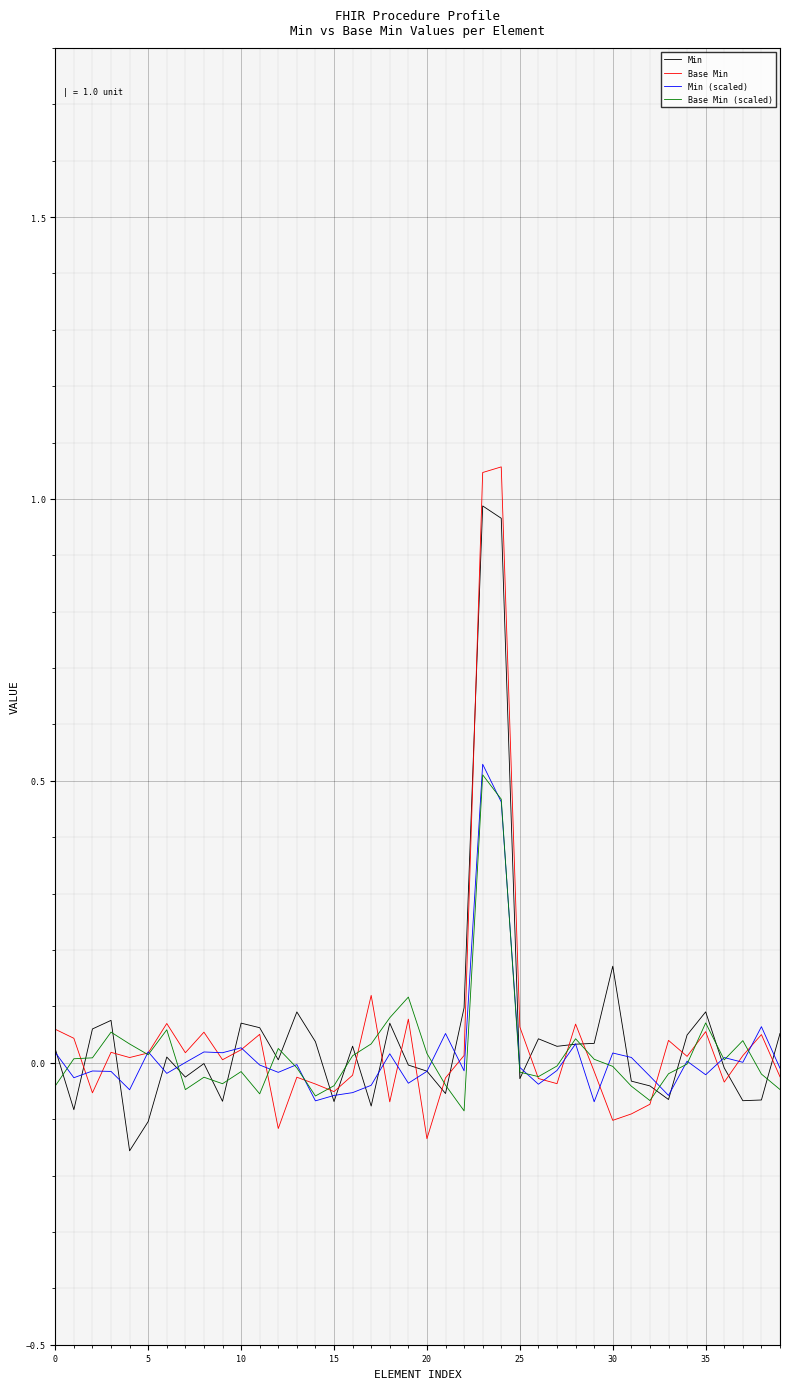

Which series has the largest range (max minus min)?

Base Min